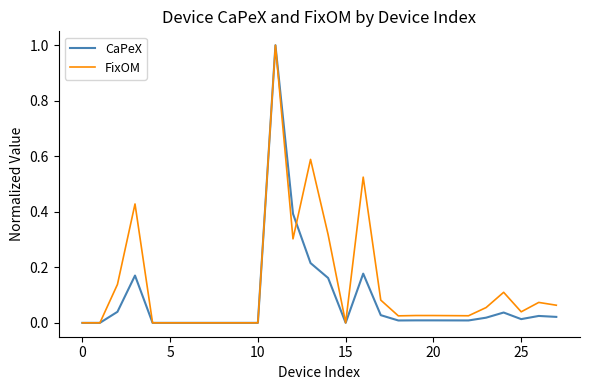

What is the difference between the maximum and minimum values in the FixOM series?

1.0